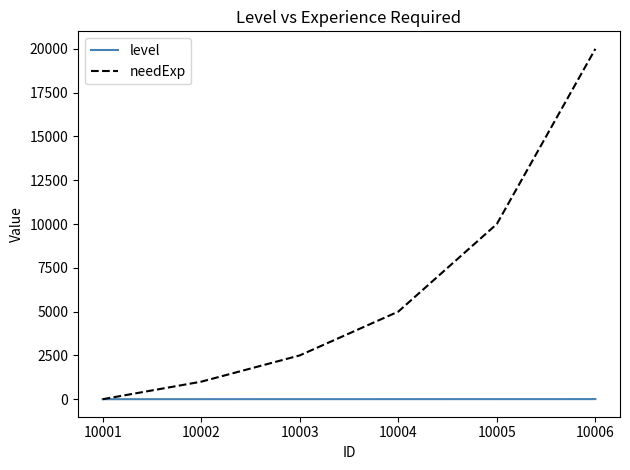

Which series changed the most between 10001 and 10002?

needExp